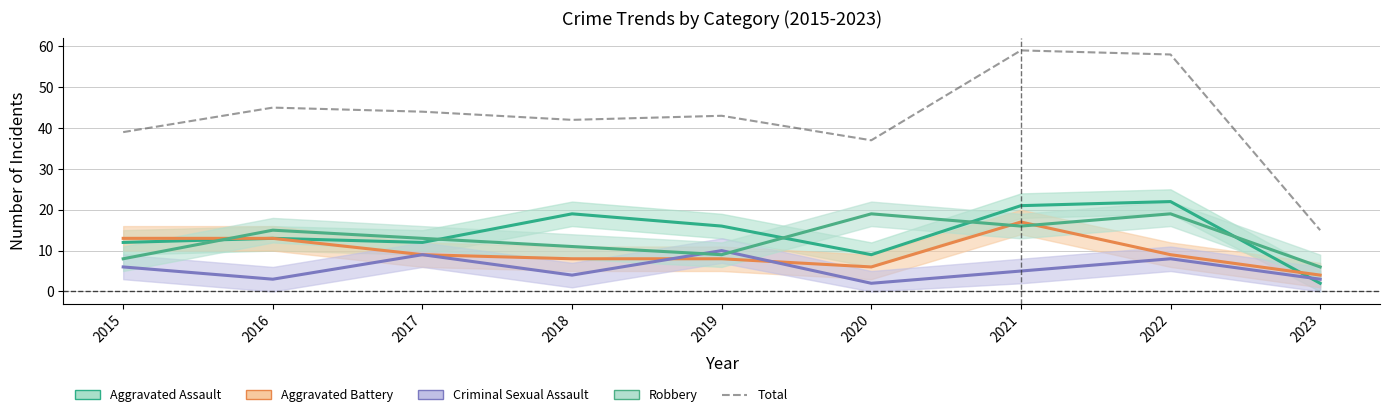

In Criminal Sexual Assault, how many points are higher than both neighbors (excluding endpoints)?

3